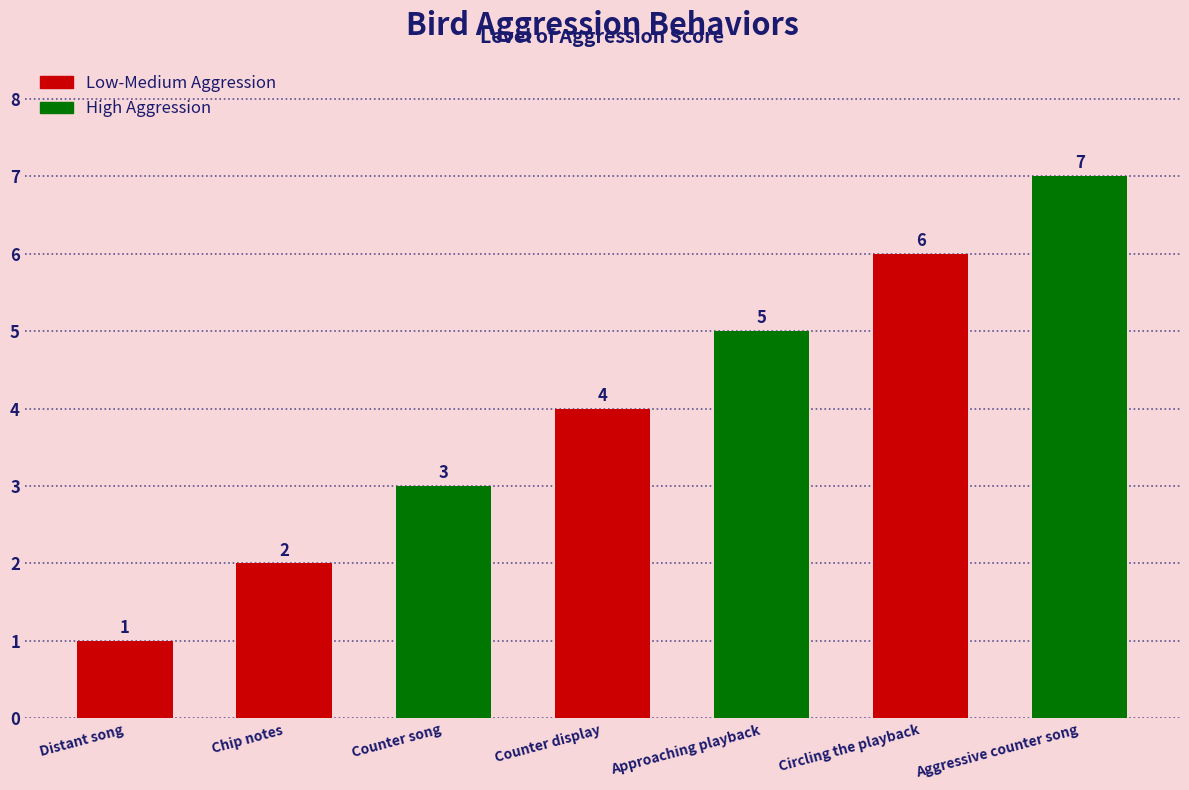

What is the change in value from Counter display to Circling the playback?

+2